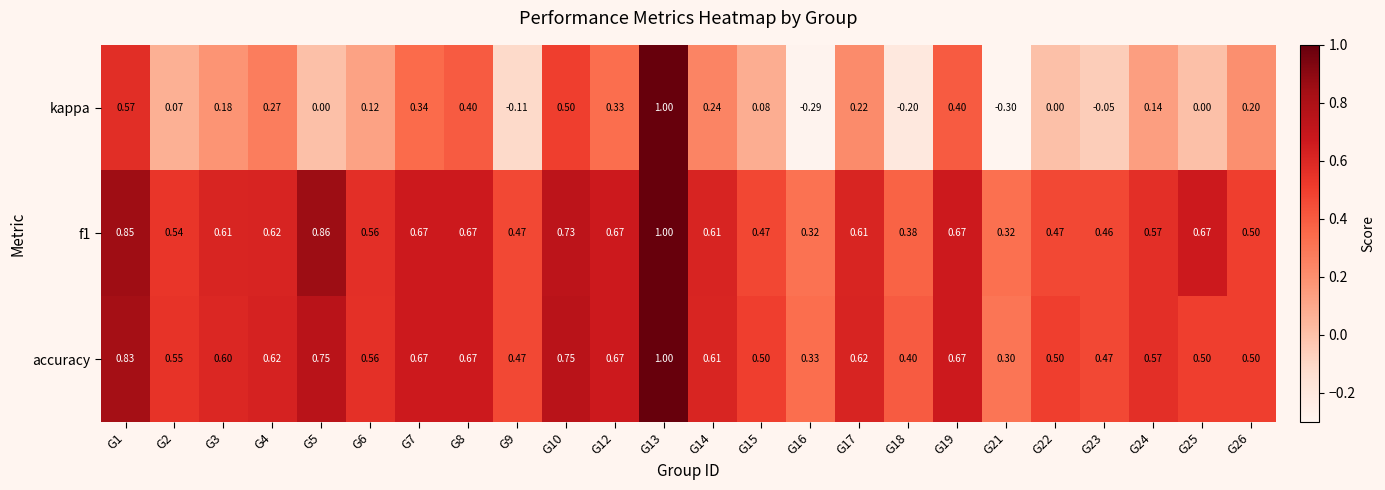

Which series has the largest range (max minus min)?

kappa